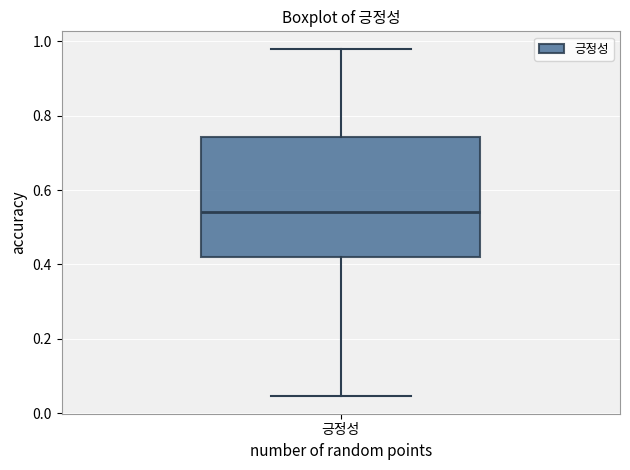

Read this box plot against the y-axis: the position of the median line, the range covered by the box, and the ends of both whiskers. The values are not printed on the chart, so give them approximately, as read against the axis.

median 0.54, box 0.42 to 0.74, whiskers 0.04 to 0.98